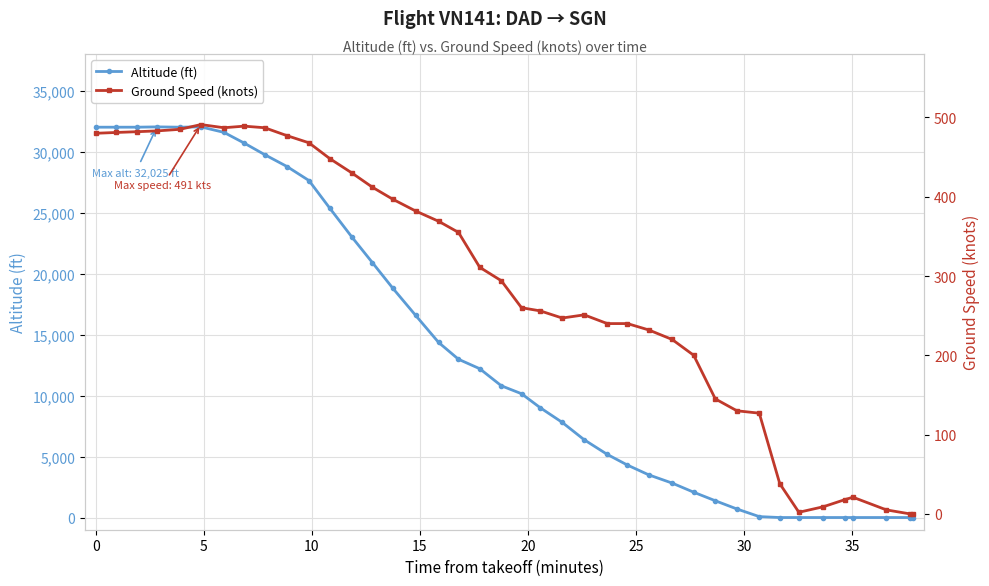

Which series has the largest total across all categories?

altitude